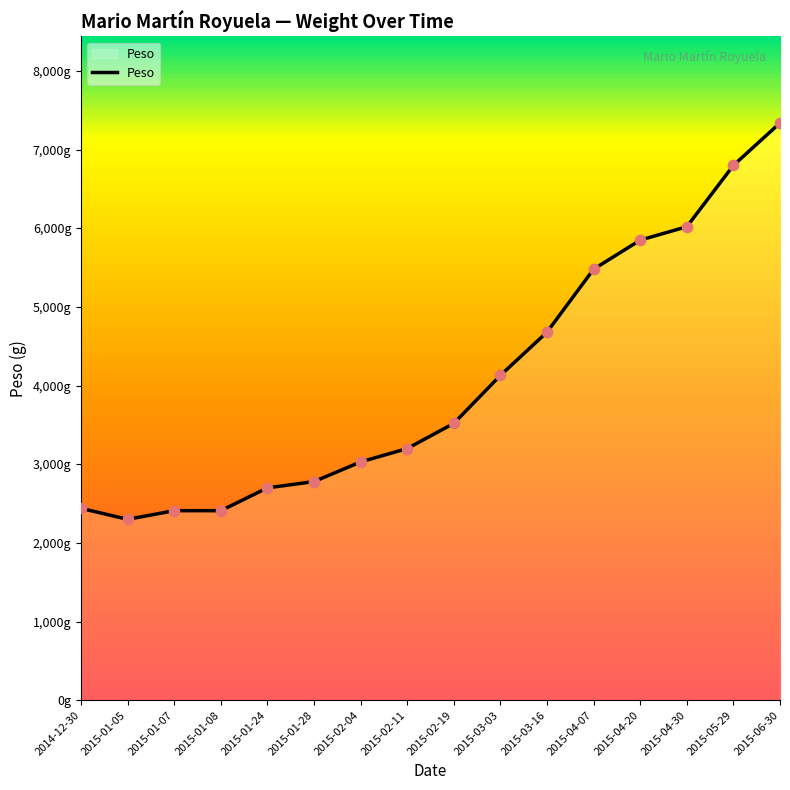

Is this an area chart (filled region under the line)?

Yes